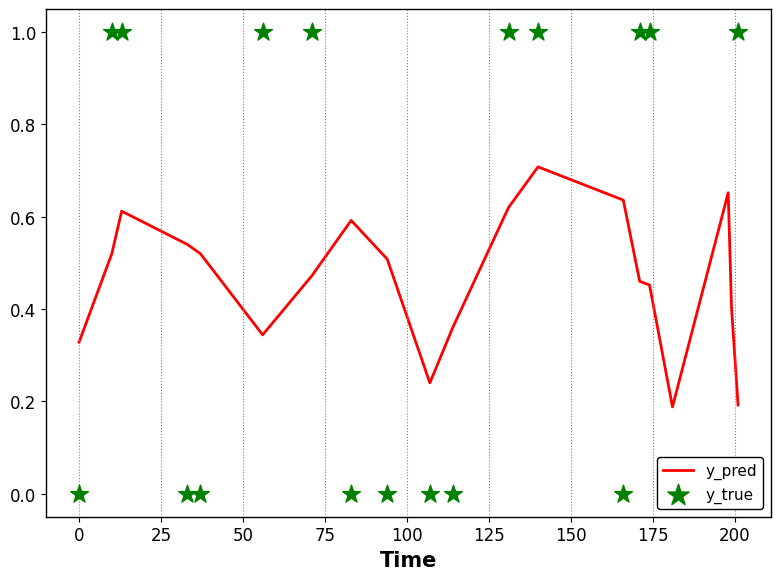

Which series has the widest spread of Y values?

y_true